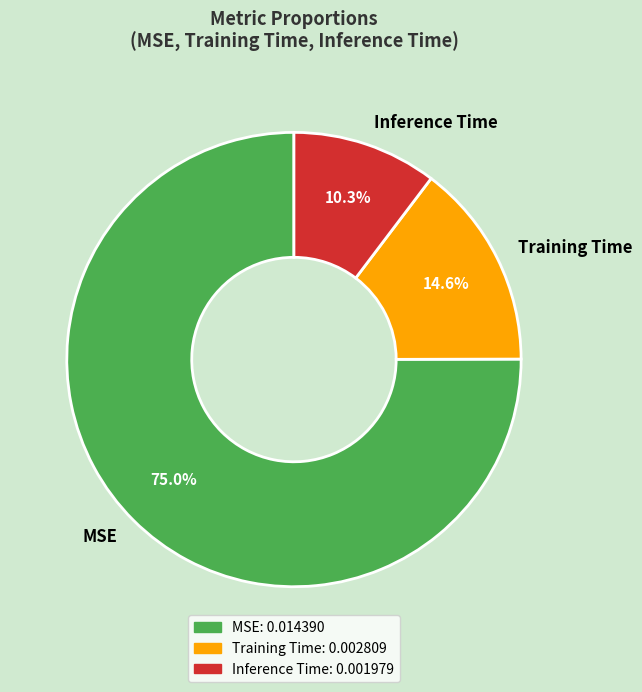

To the nearest percent, what is the combined percentage of Training Time and MSE?

90%